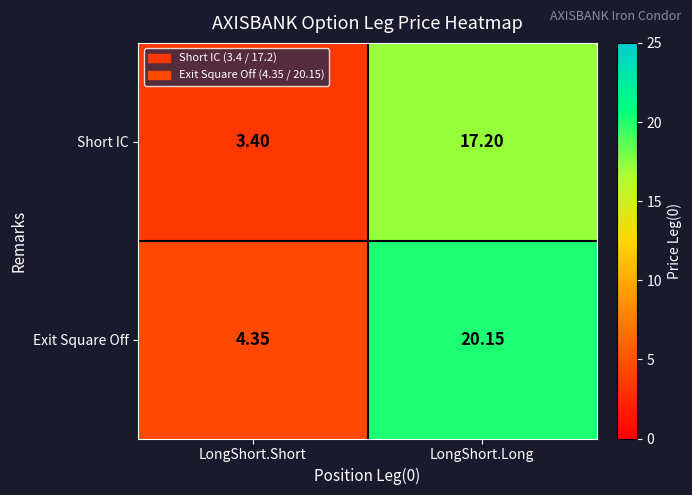

At which label is Exit Square Off closest to 12?

LongShort.Short